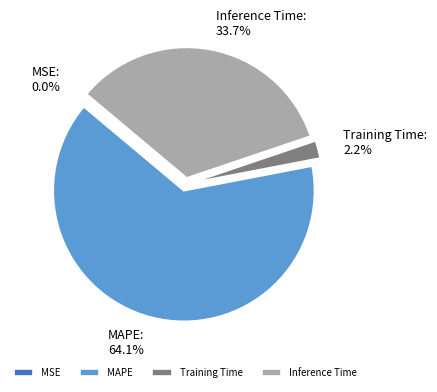

Which category has the biggest portion of the pie?

MAPE